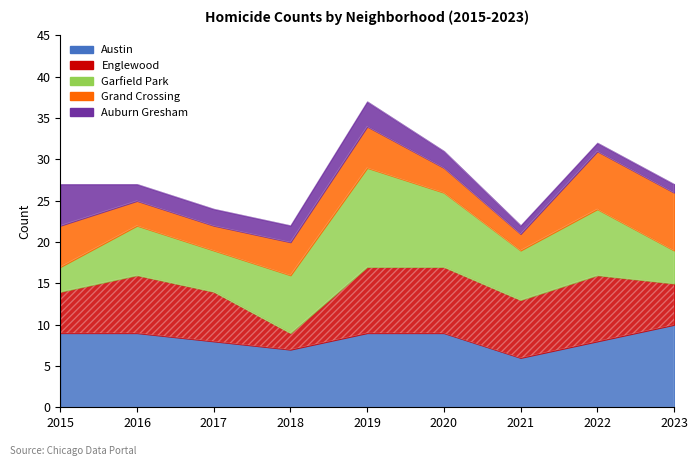

True or false: Grand Crossing has more than 2 points higher than both neighbors.

False